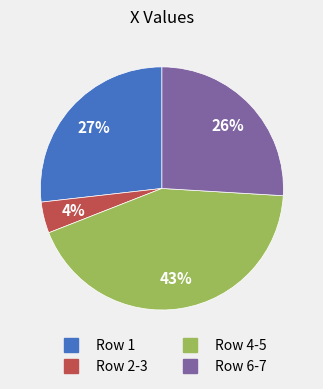

Is there a majority slice in this chart?

No